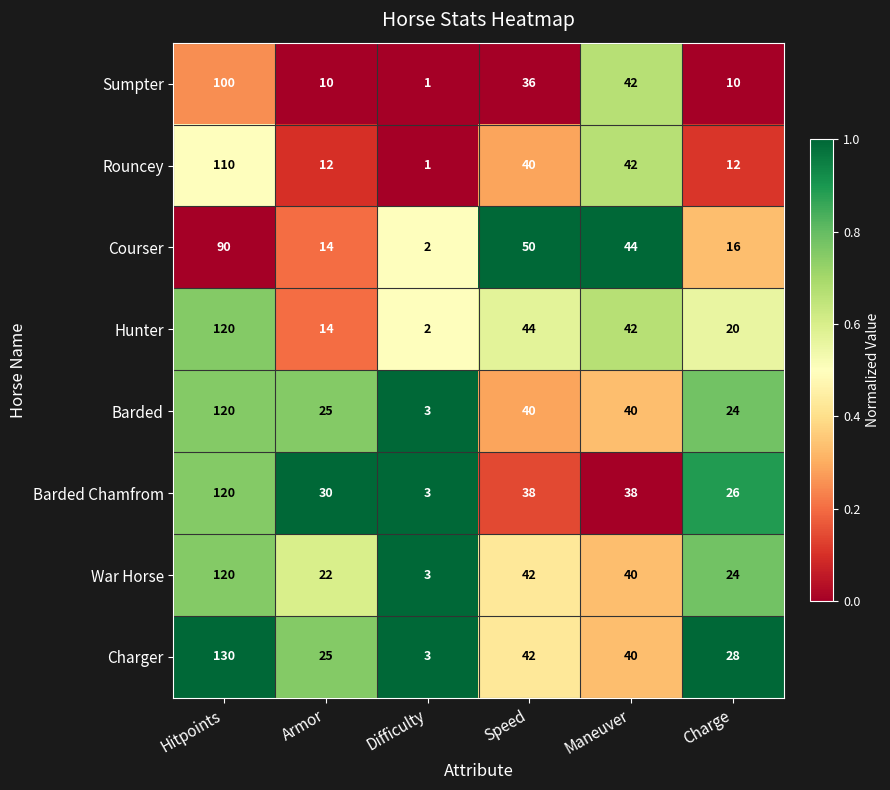

What is the average value of the Sumpter series?

33